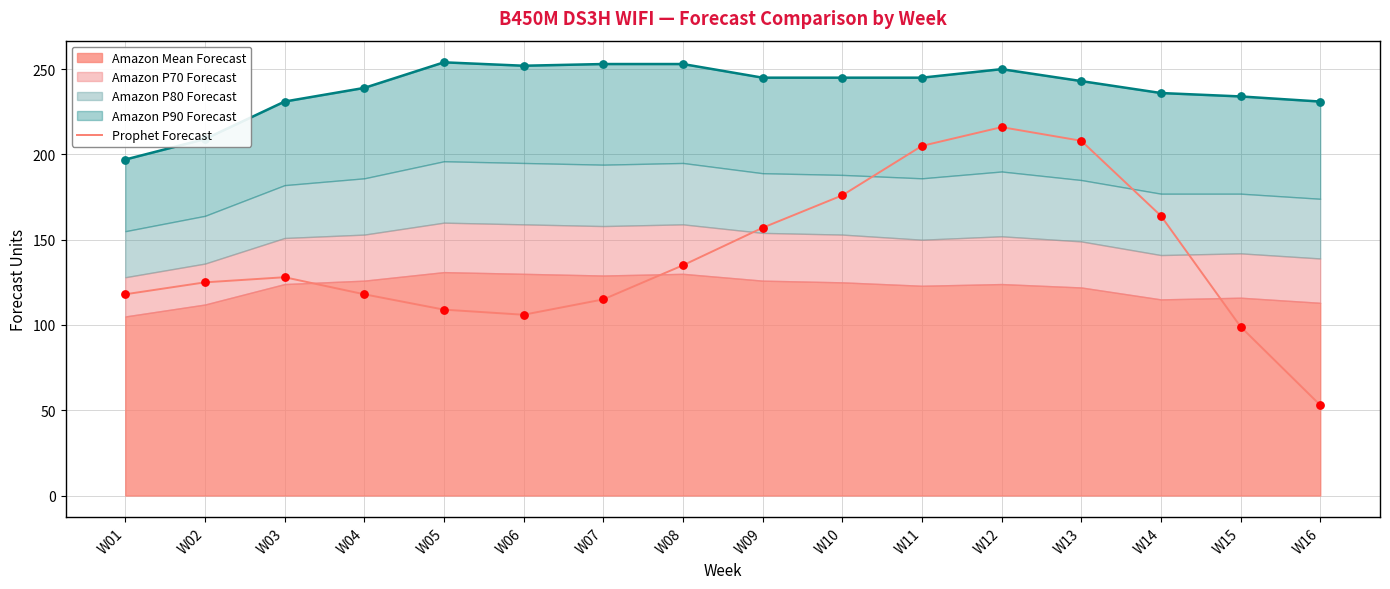

What is the ratio of the value at W09 to the value at W11?

0.8